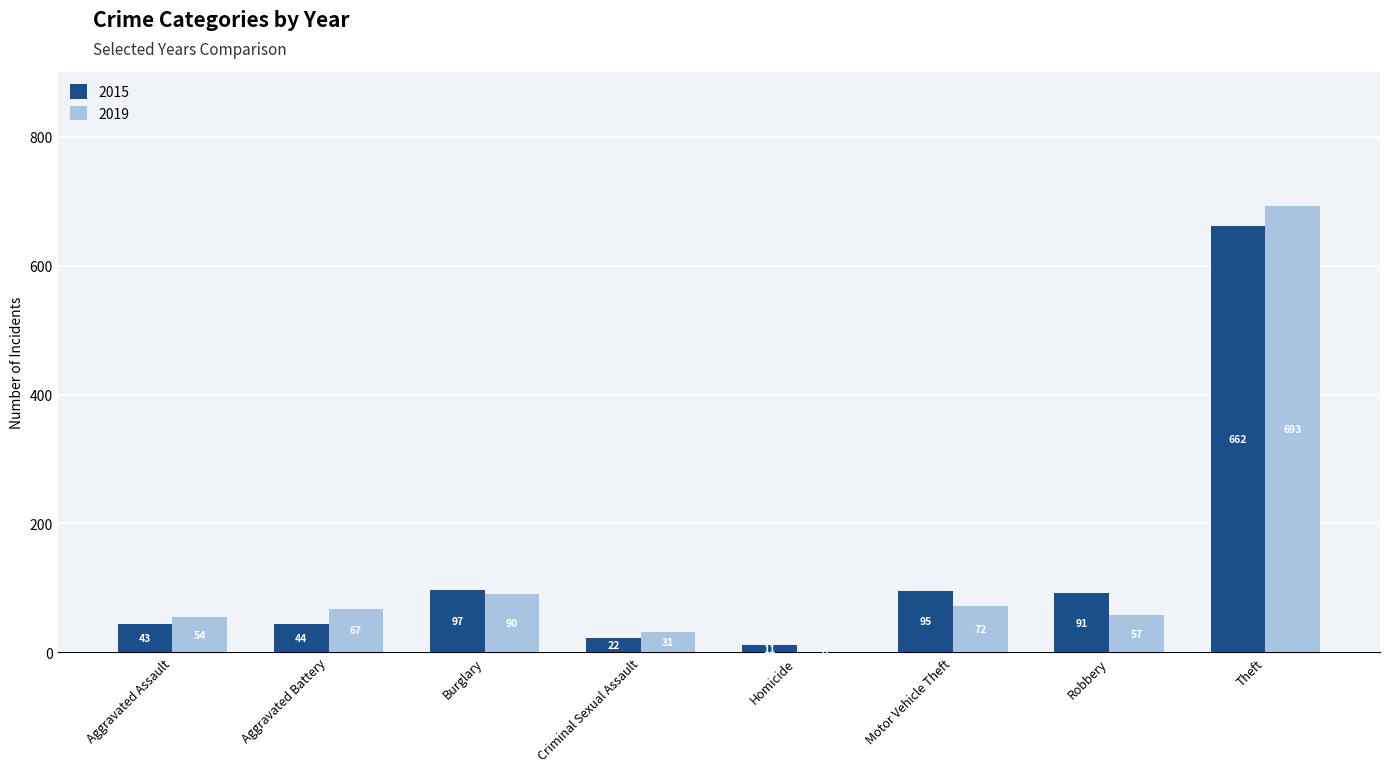

How many groups of bars are there?

8